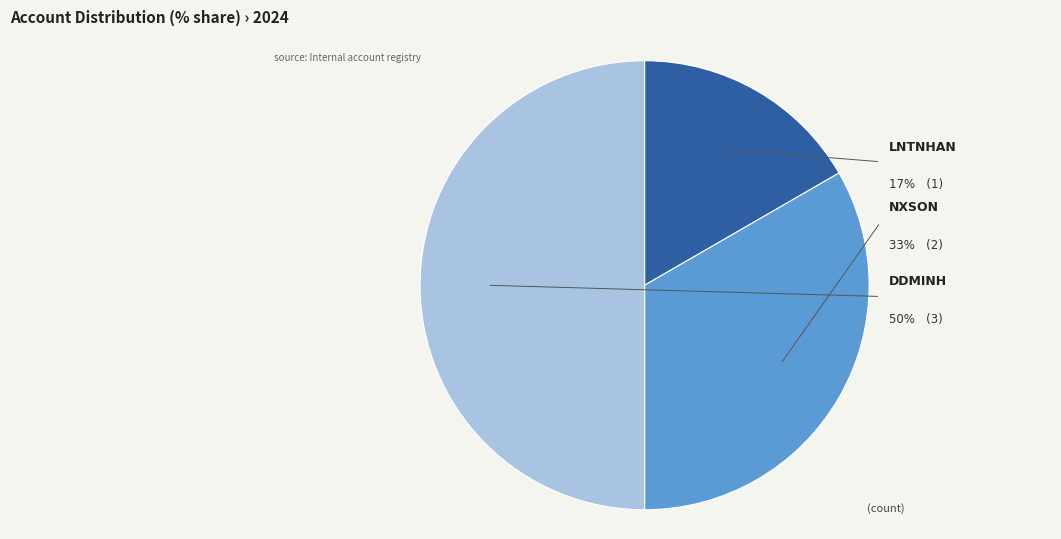

To the nearest percent, what is the difference between the largest and smallest slice percentages?

33%